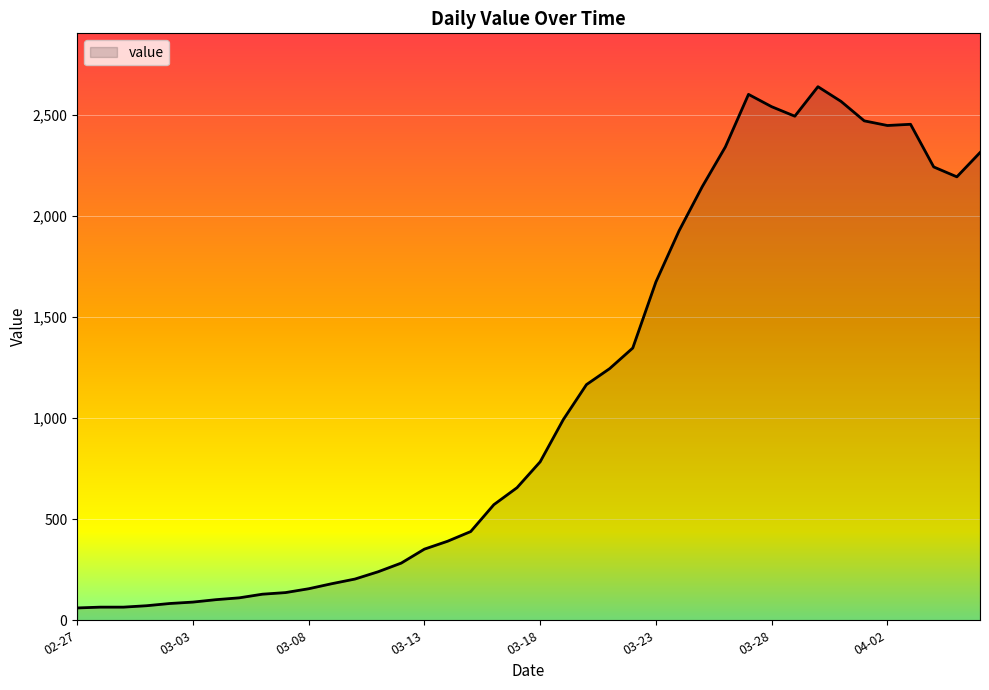

What is the maximum value shown in the chart?

2640